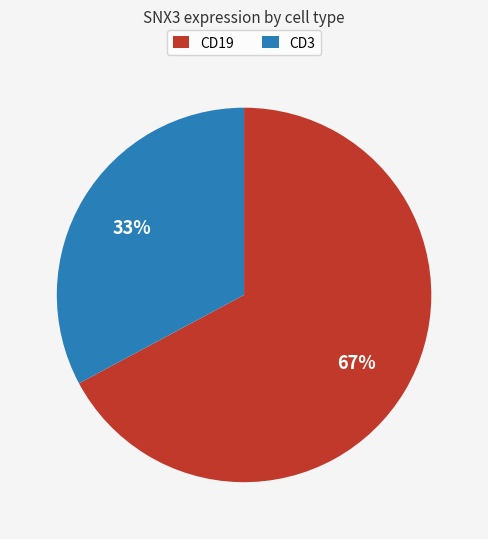

To the nearest percent, what percentage of the pie is CD3?

33%